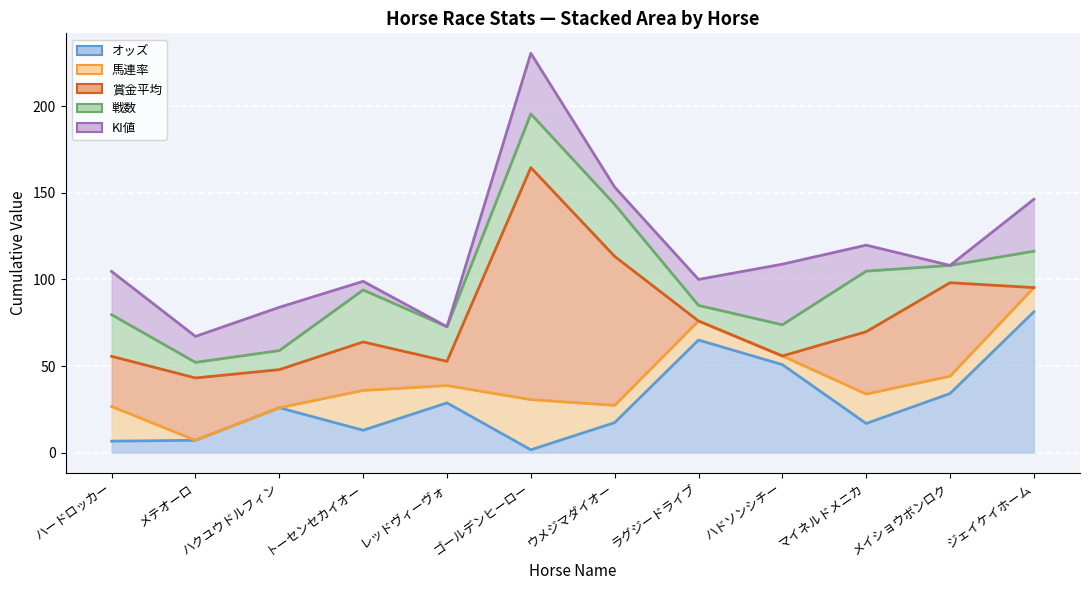

Which series ends up on top after the final intersection of オッズ and KI値?

オッズ